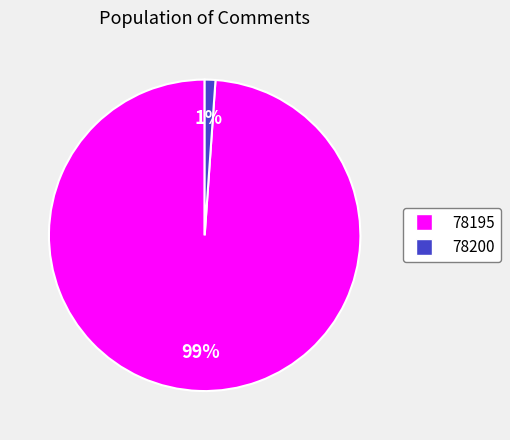

Is there a majority slice in this chart?

Yes